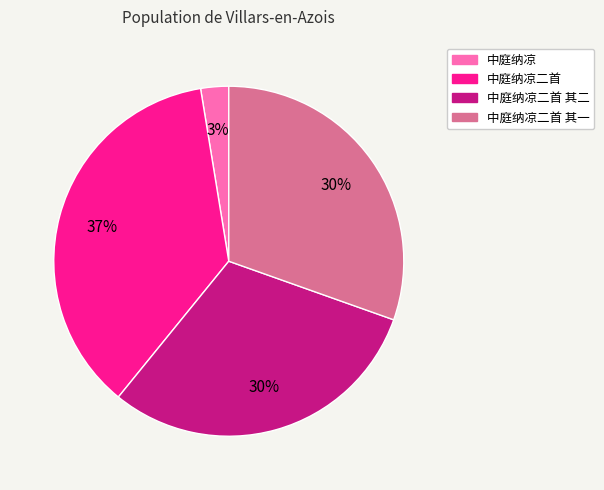

Is there a majority slice in this chart?

No